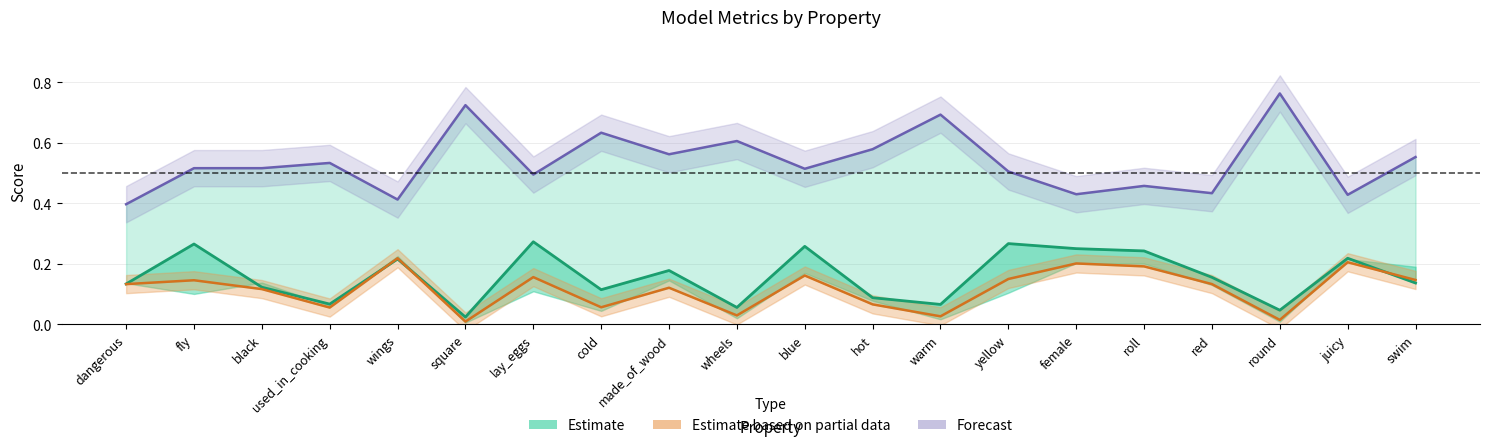

Which series changed the most between fly and yellow?

f1_majority